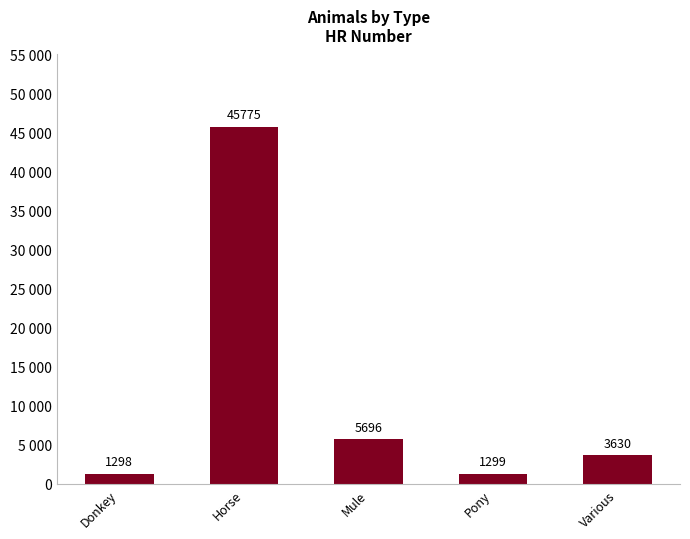

List the labels in order of value, smallest first.

Donkey, Pony, Various, Mule, Horse